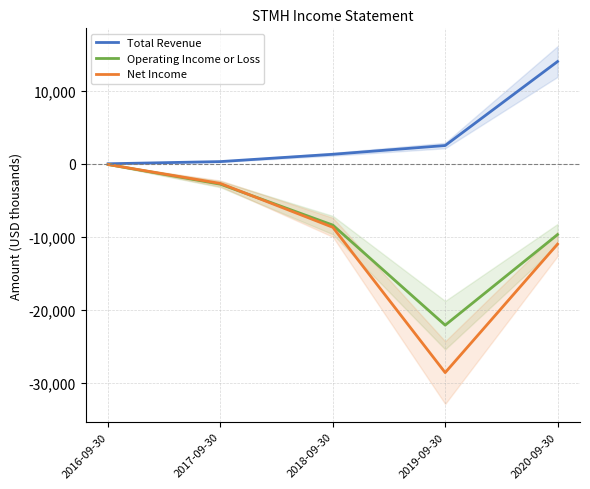

At 2016-09-30, list the series in order from smallest to largest.

Operating Income or Loss, Net Income, Total Revenue